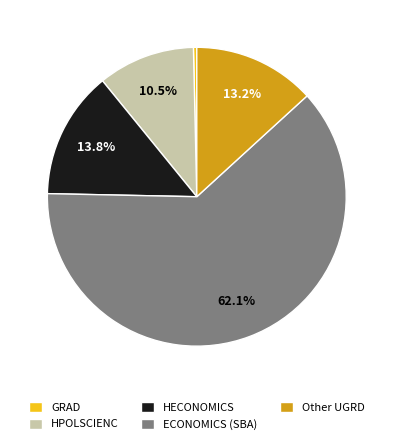

Rank the categories by value from highest to lowest.

ECONOMICS (SBA), HECONOMICS, Other UGRD, HPOLSCIENC, GRAD